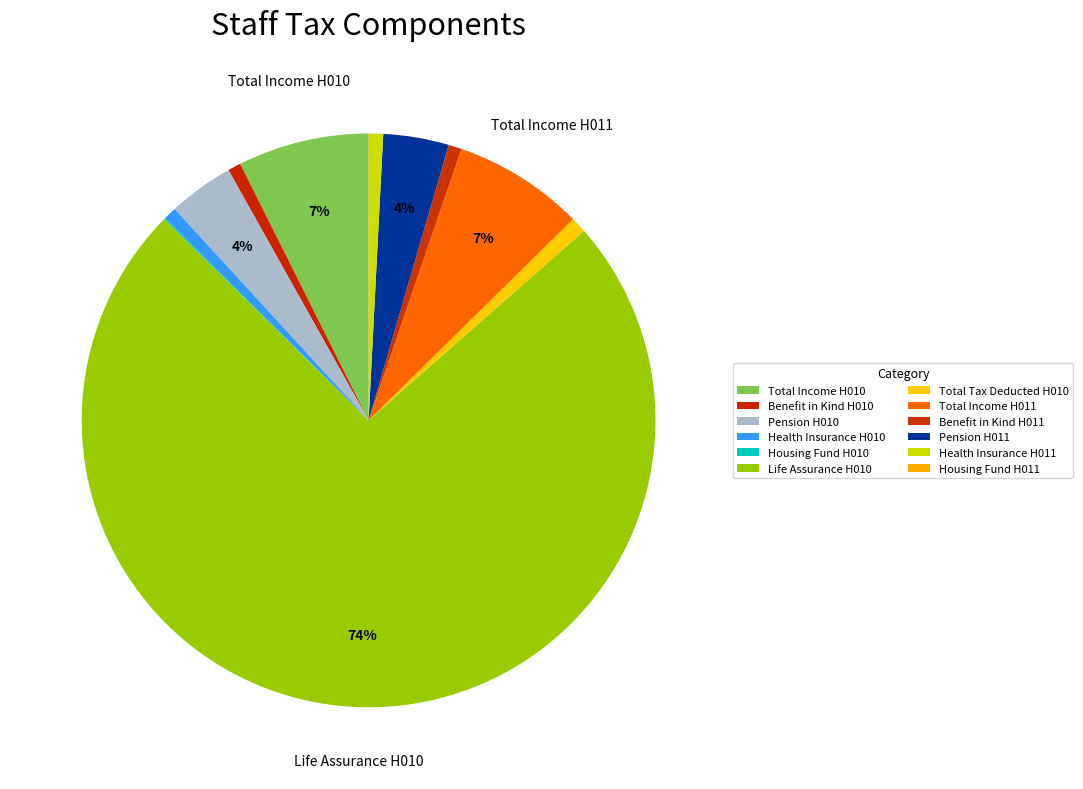

To the nearest percent, what is the combined percentage of Housing Fund H010 and Health Insurance H011?

1%